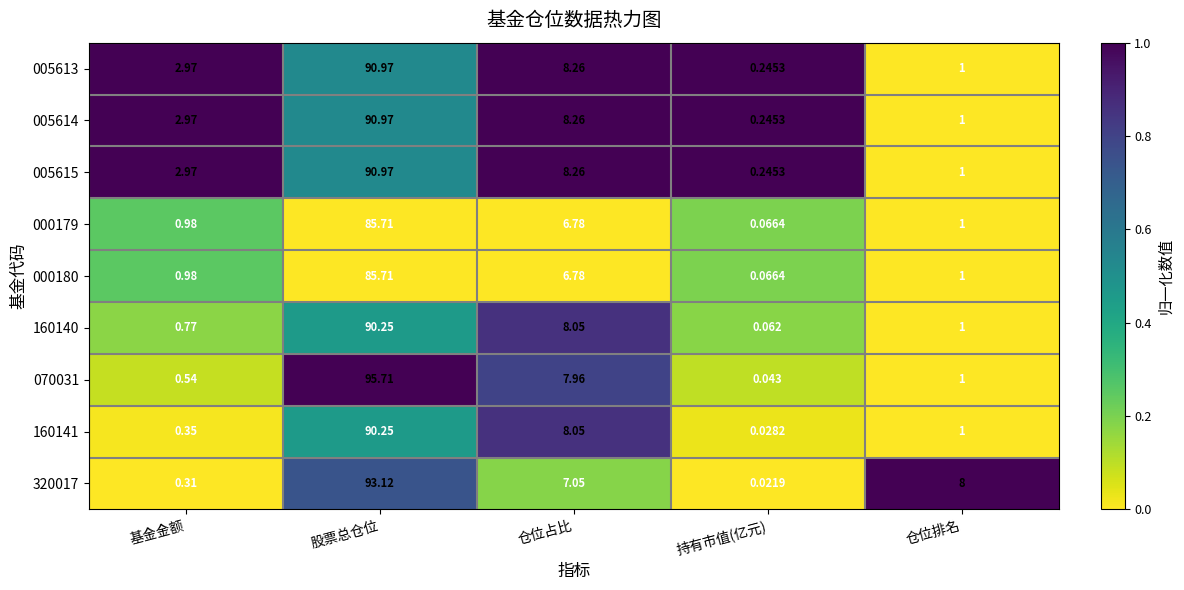

List the labels in order of 070031 value, largest first.

股票总仓位, 仓位占比, 仓位排名, 基金金额, 持有市值(亿元)